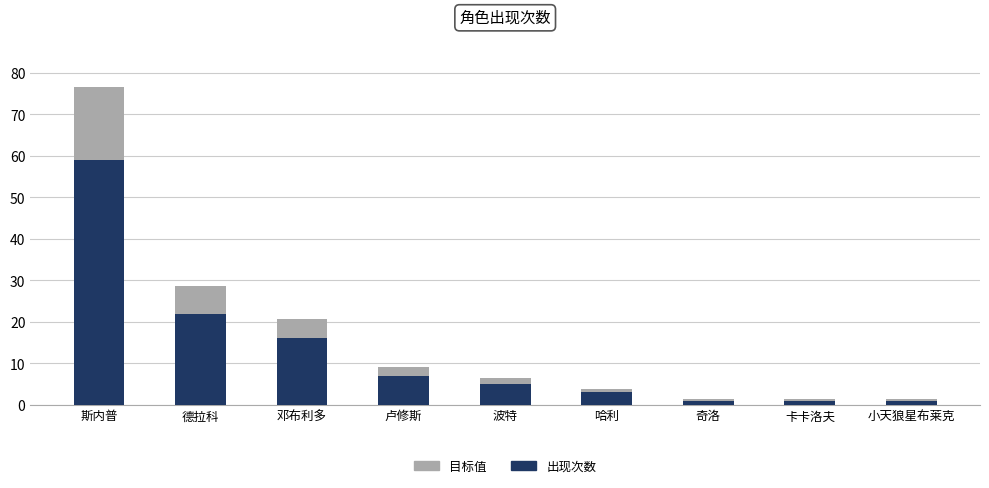

The value of 出现次数 at 邓布利多 is 16.0. True or false?

True